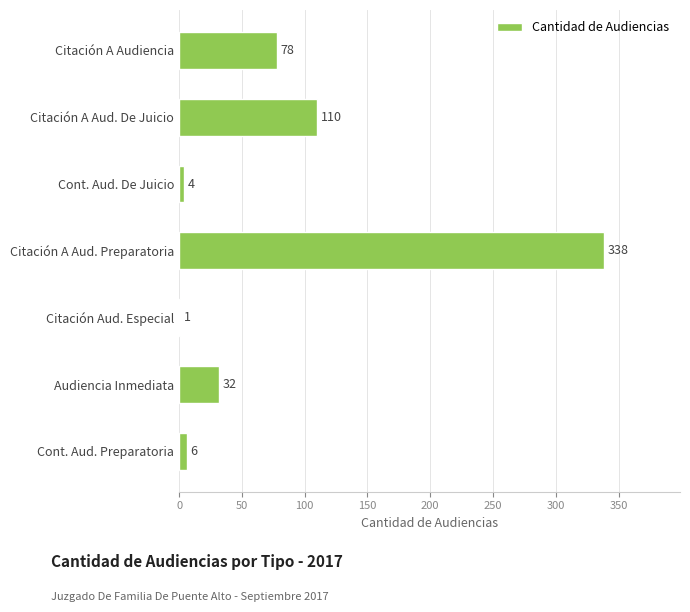

The chart shows a value of 78 at Citación A Audiencia. True or false?

True